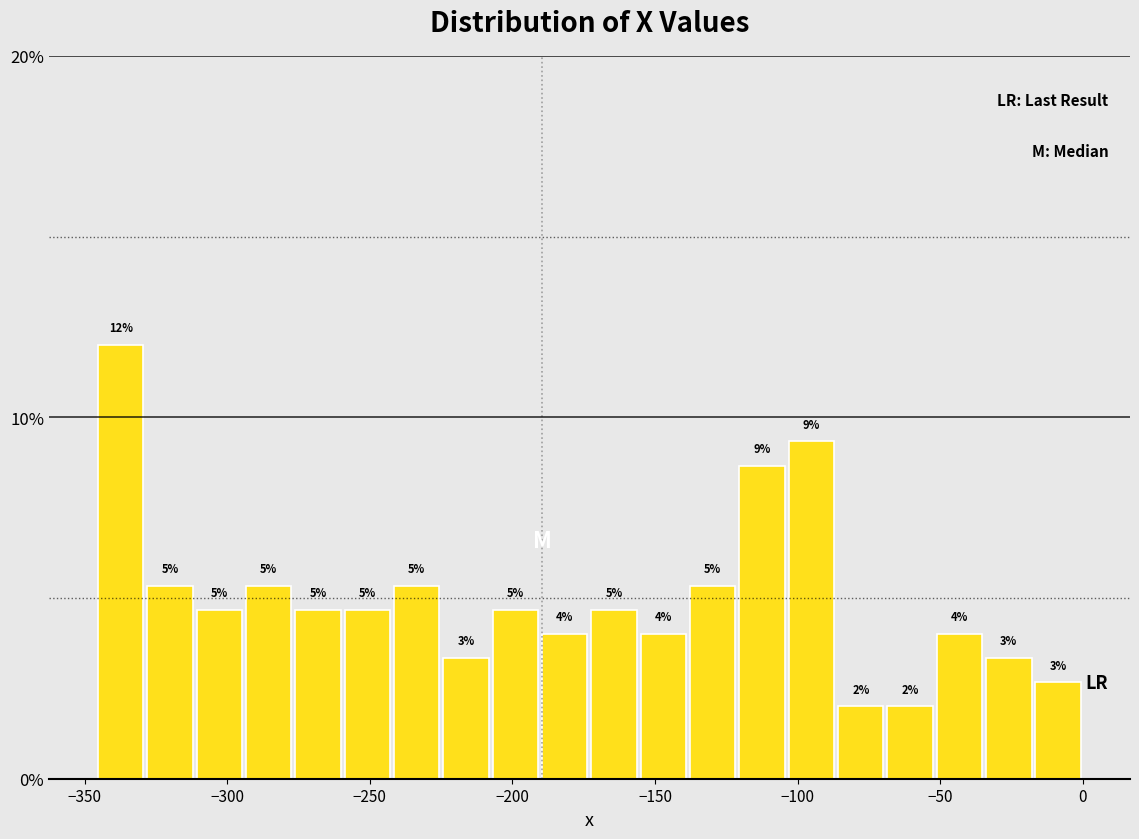

Around what value on the x-axis is the tallest bar? Give the approximate position of its centre, as read against the axis.

-335